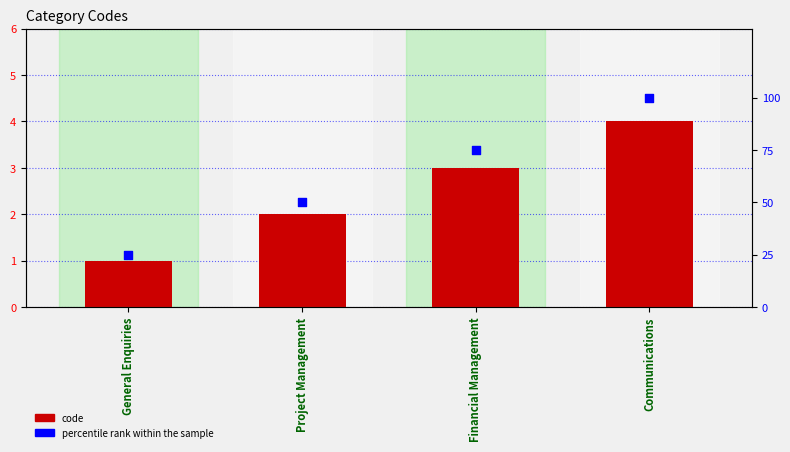

Which series reaches the maximum Y coordinate?

percentile rank within the sample